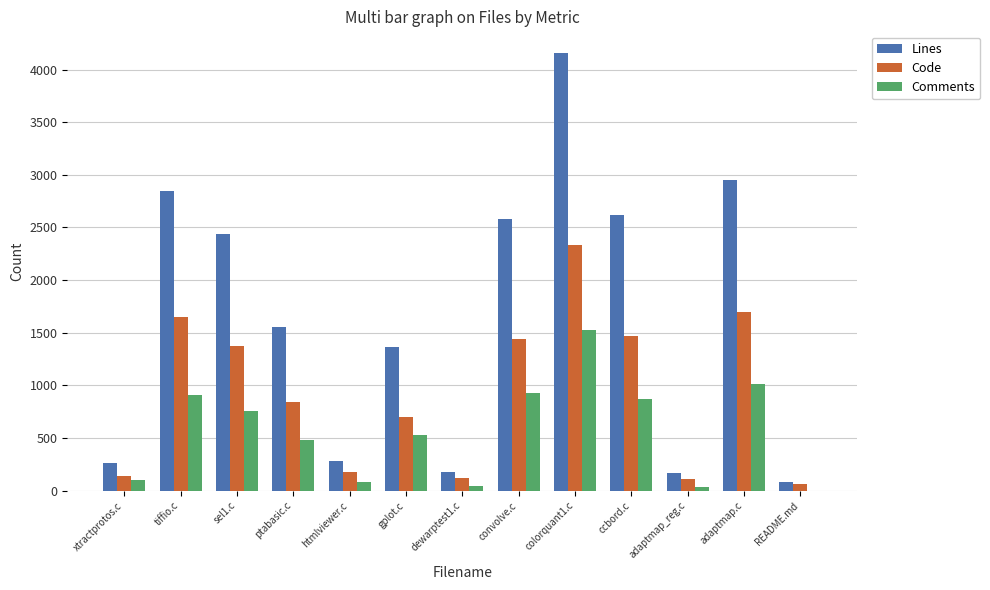

Is it true that Comments equals 387 at tiffio.c?

False